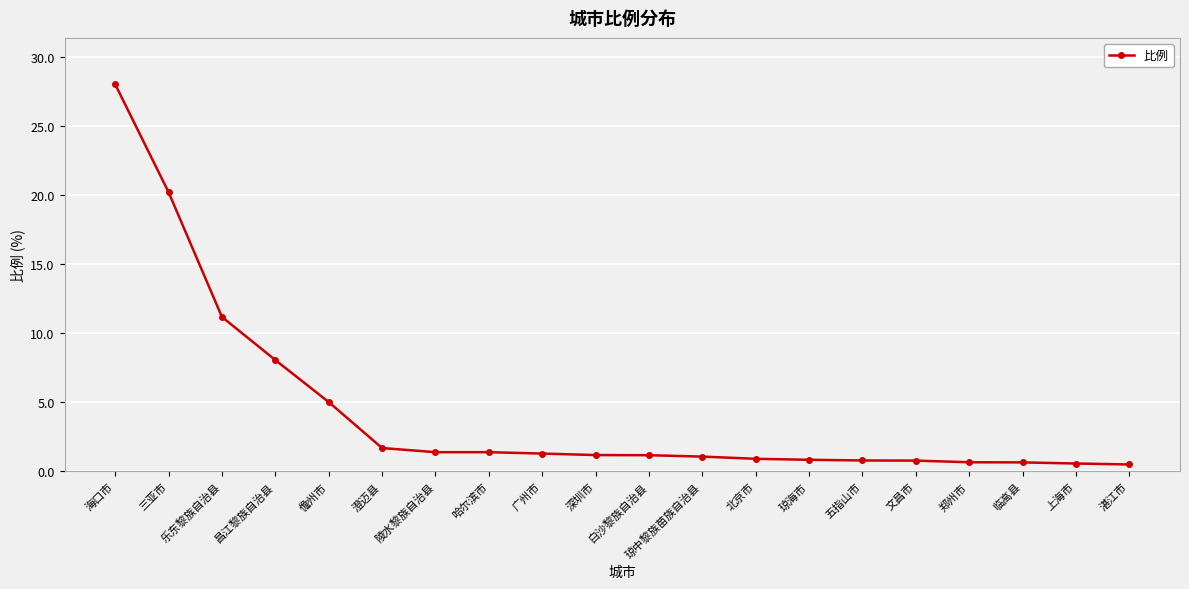

What is the sum of all values?

87.4